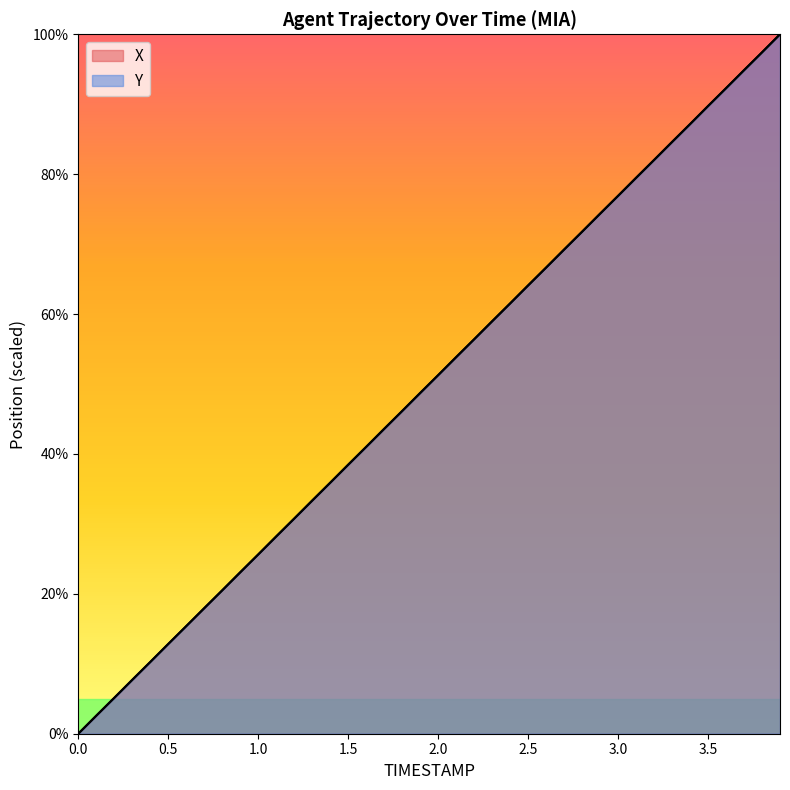

Reading left to right, transcribe all the data shown in this chart.

X: 0.0=0.0	0.1=2.6	0.2=5.1	0.3=7.7	0.4=10.3	0.5=12.8	0.6=15.4	0.7=17.9	0.8=20.5	0.9=23.1	1.0=25.6	1.1=28.2	1.2=30.7	1.3=33.3	1.4=35.9	1.5=38.4	1.6=41.0	1.7=43.6	1.8=46.1	1.9=48.7	2.0=51.3	2.1=53.8	2.2=56.4	2.3=58.9	2.4=61.5	2.5=64.1	2.6=66.6	2.7=69.2	2.8=71.8	2.9=74.3	3.0=76.9	3.1=79.5	3.2=82.0	3.3=84.6	3.4=87.1	3.5=89.7	3.6=92.3	3.7=94.9	3.8=97.4	3.9=100.0
Y: 0.0=0.0	0.1=2.6	0.2=5.1	0.3=7.7	0.4=10.3	0.5=12.8	0.6=15.4	0.7=18.0	0.8=20.5	0.9=23.1	1.0=25.6	1.1=28.2	1.2=30.8	1.3=33.3	1.4=35.9	1.5=38.5	1.6=41.0	1.7=43.6	1.8=46.1	1.9=48.7	2.0=51.3	2.1=53.9	2.2=56.4	2.3=59.0	2.4=61.5	2.5=64.1	2.6=66.7	2.7=69.2	2.8=71.8	2.9=74.4	3.0=76.9	3.1=79.5	3.2=82.0	3.3=84.6	3.4=87.2	3.5=89.7	3.6=92.3	3.7=94.9	3.8=97.4	3.9=100.0